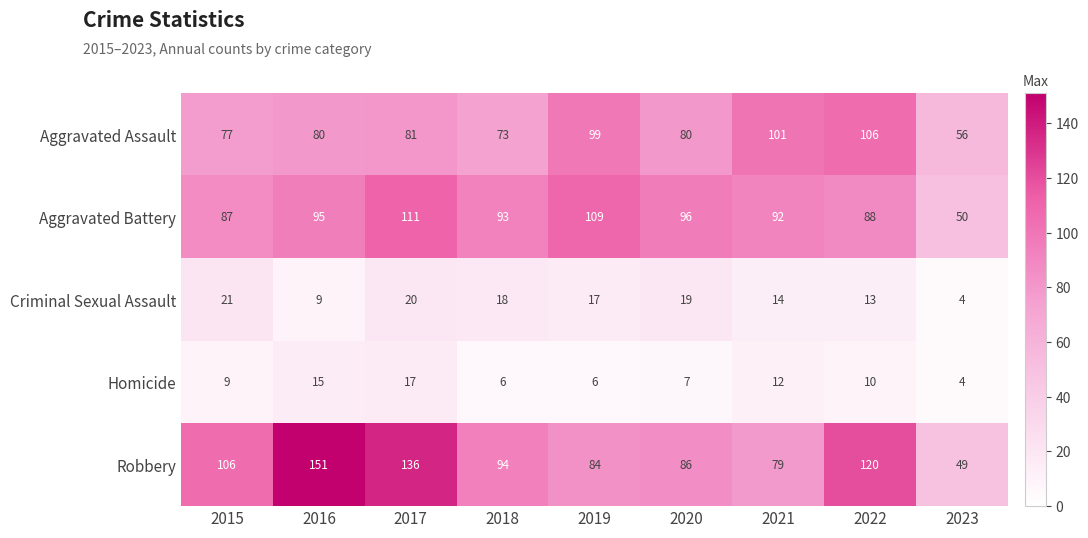

Rank the series by their maximum value, from highest to lowest.

Robbery, Aggravated Battery, Aggravated Assault, Criminal Sexual Assault, Homicide